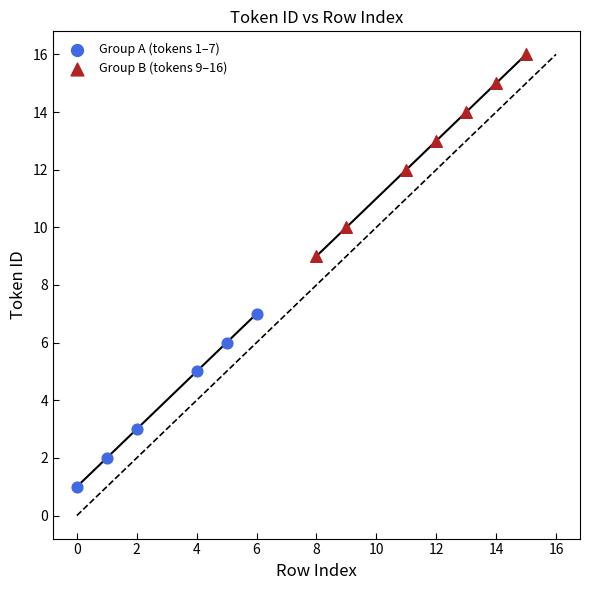

Which series reaches the minimum Y coordinate?

Group A (tokens 1–7)